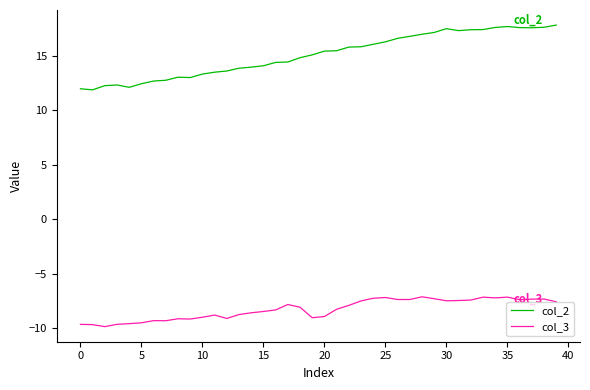

True or false: col_3 and col_2 intersect in this chart.

False